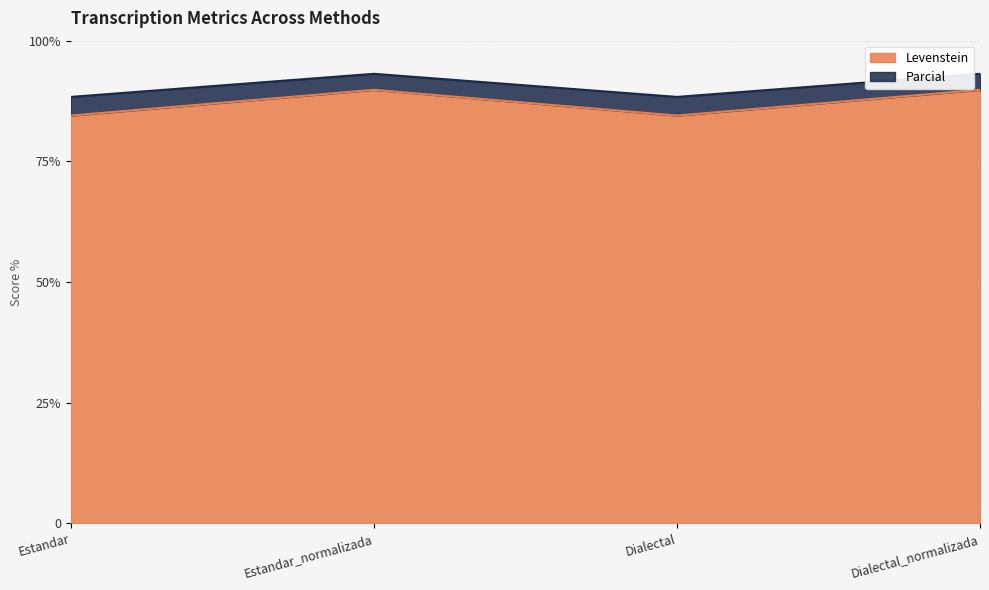

What is the approximate value of Levenstein at Dialectal_normalizada?

89.8